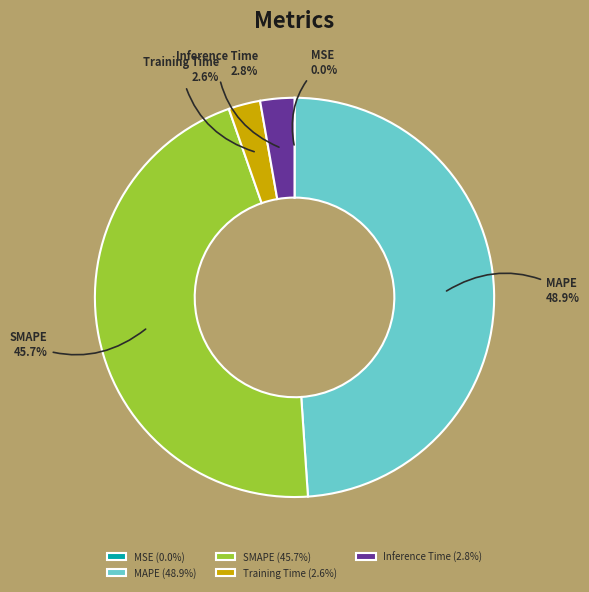

Is it true that Inference Time is 3% of the pie?

True